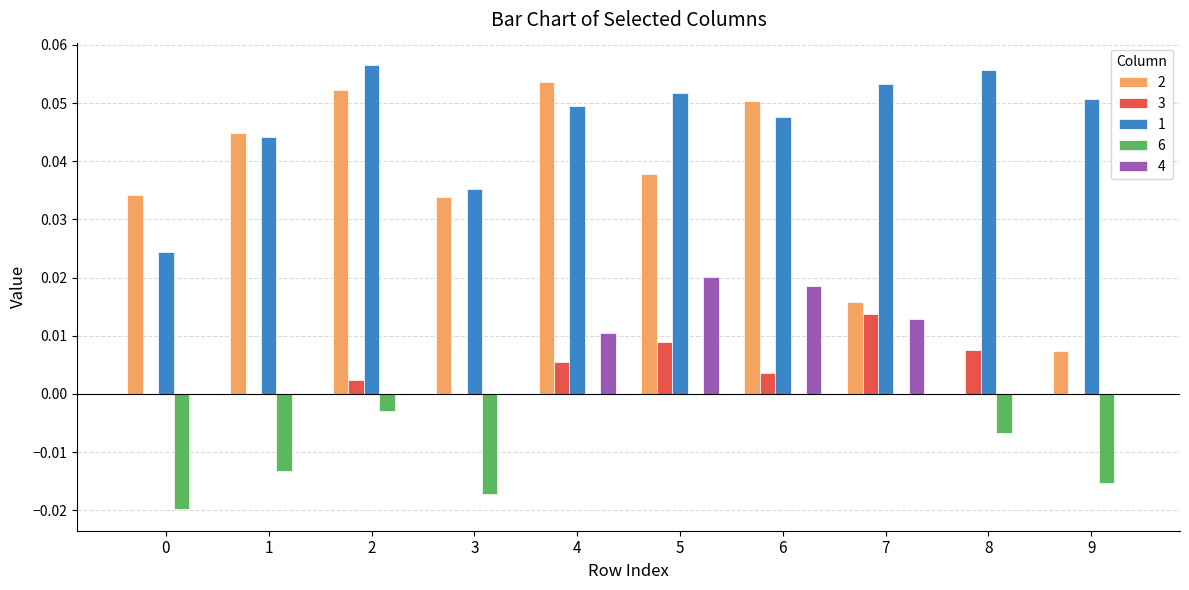

Is it true that 1 equals 0.0 at 0?

True